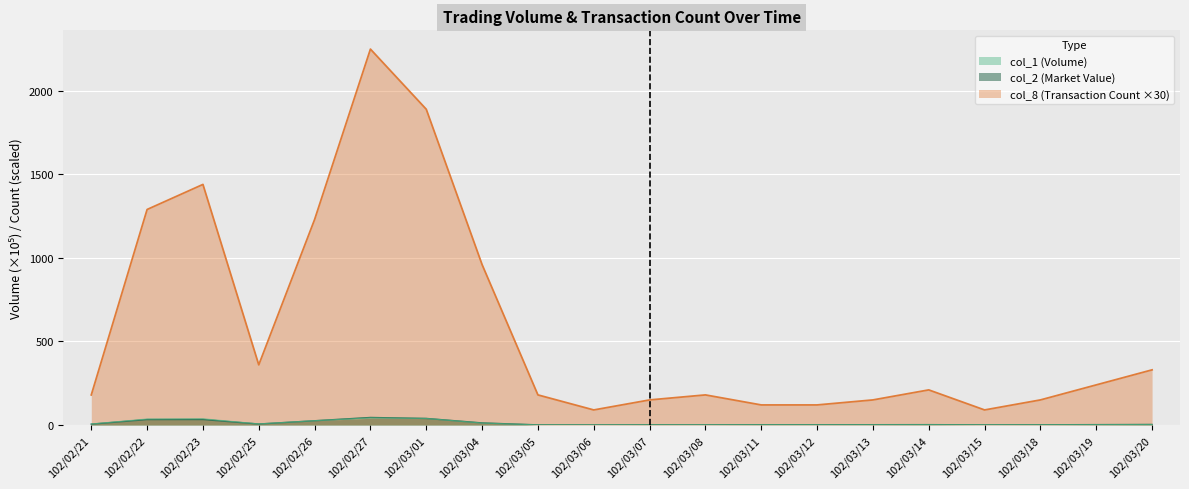

Read the col_8 value at 102/03/01.

1890.0